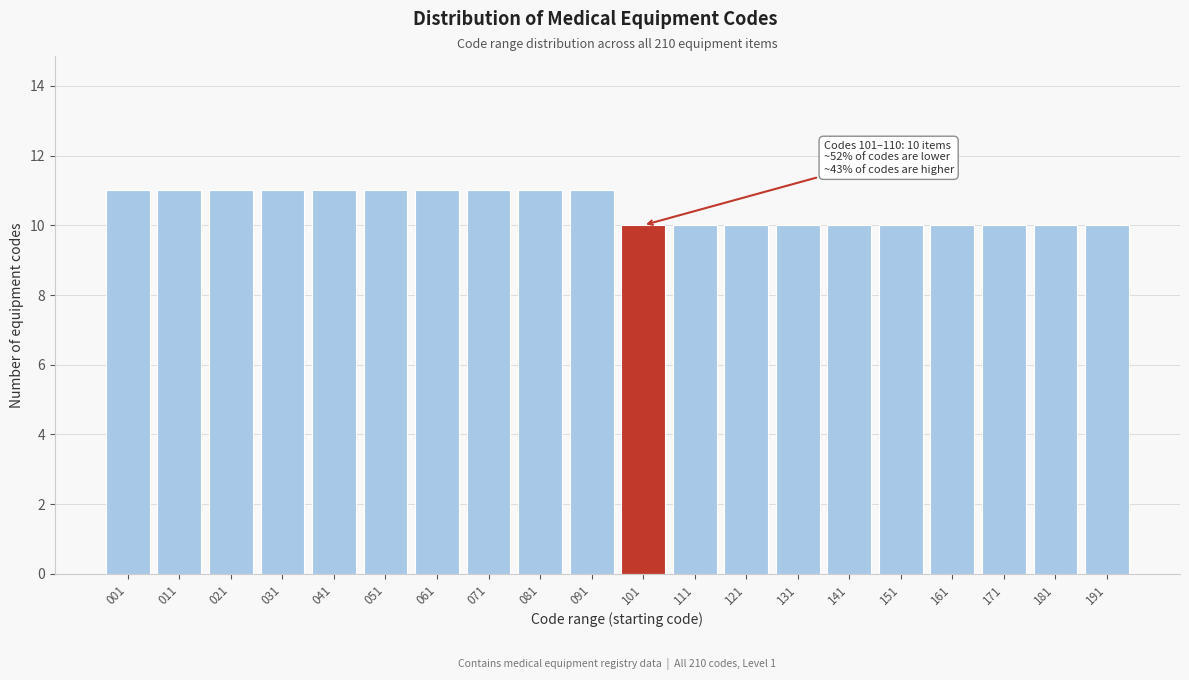

Reading left to right, list all the values displayed in this chart.

001=11	011=11	021=11	031=11	041=11	051=11	061=11	071=11	081=11	091=11	101=10	111=10	121=10	131=10	141=10	151=10	161=10	171=10	181=10	191=10